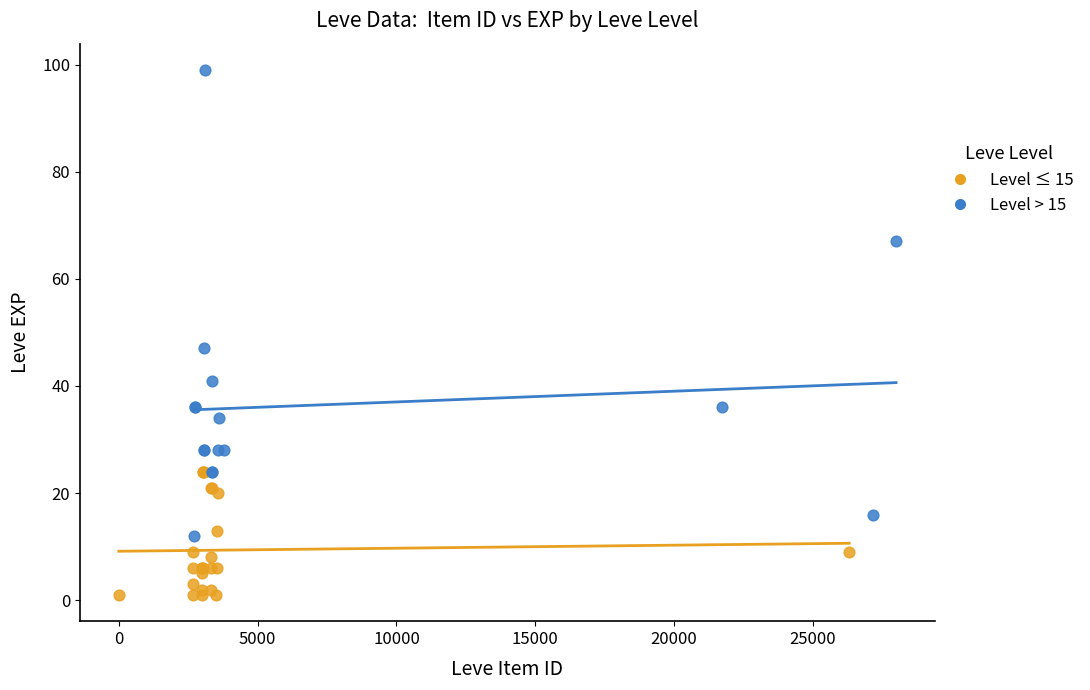

Which series has the largest Y range (max minus min)?

Level > 15